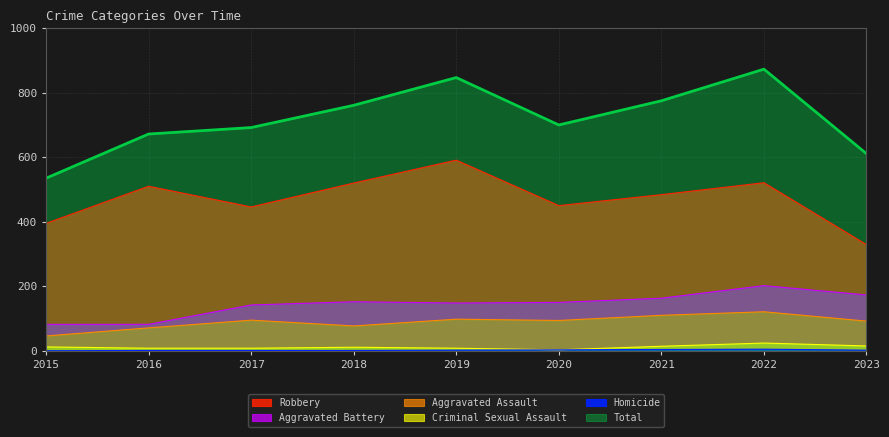

Where does the Total series first go above 700?

2018